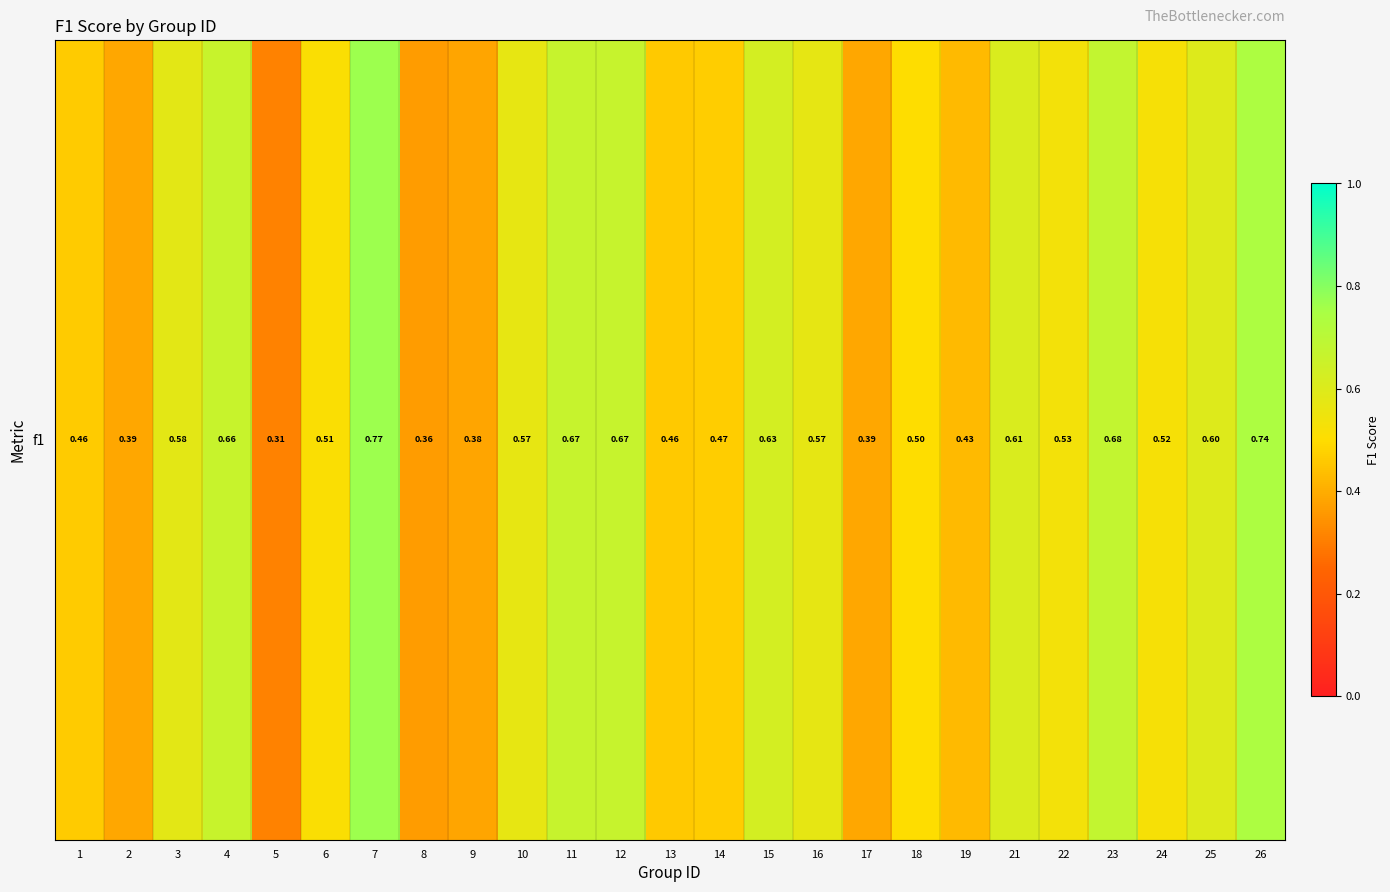

What is the minimum value shown in the chart?

0.3